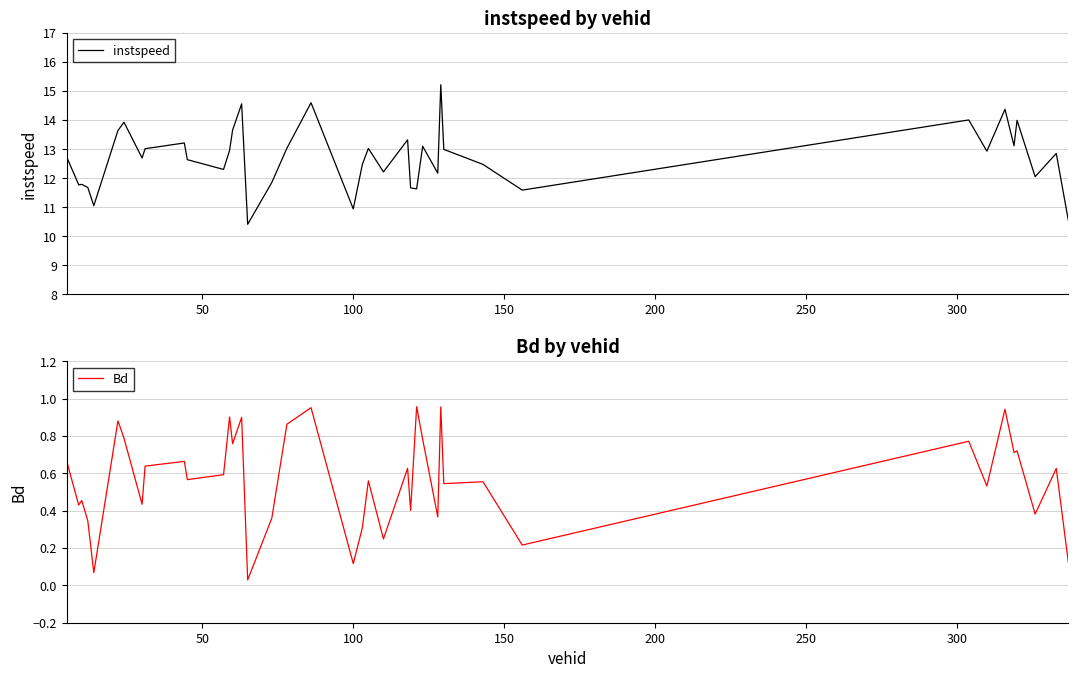

What is the minimum value for instspeed?

10.4